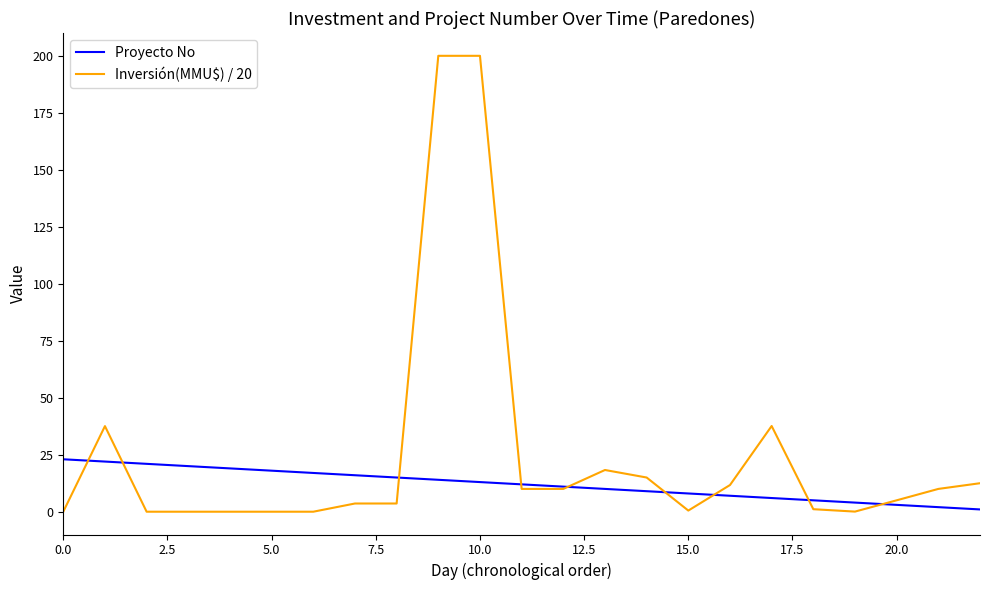

List the series in order of their overall mean, lowest first.

Proyecto No, Inversión(MMU$) / 20